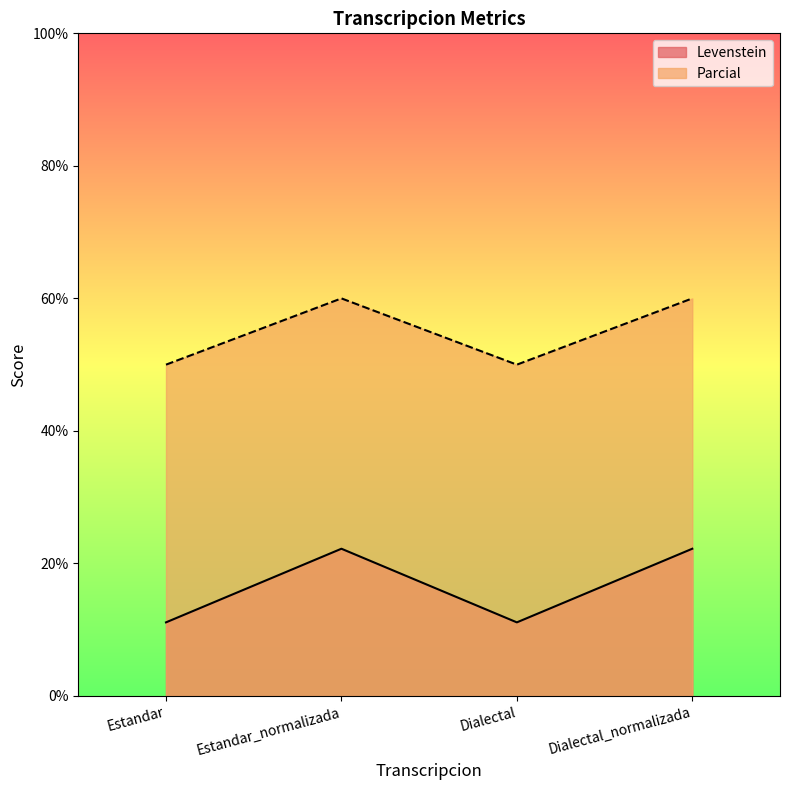

True or false: Parcial and Levenstein cross at least once.

False